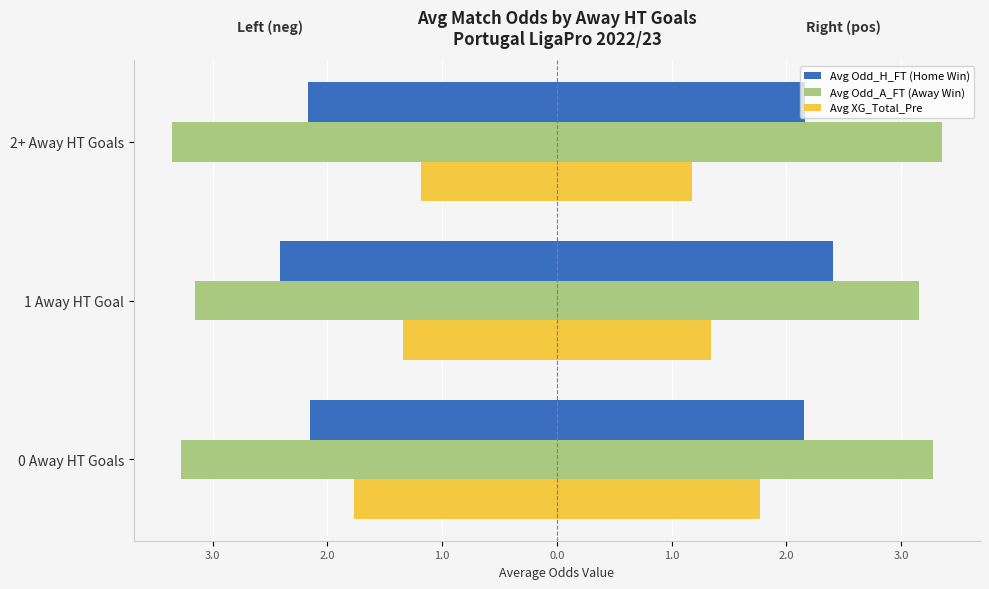

What are all the series names shown in the legend?

Avg Odd_H_FT (Home Win), Avg Odd_A_FT (Away Win), Avg XG_Total_Pre